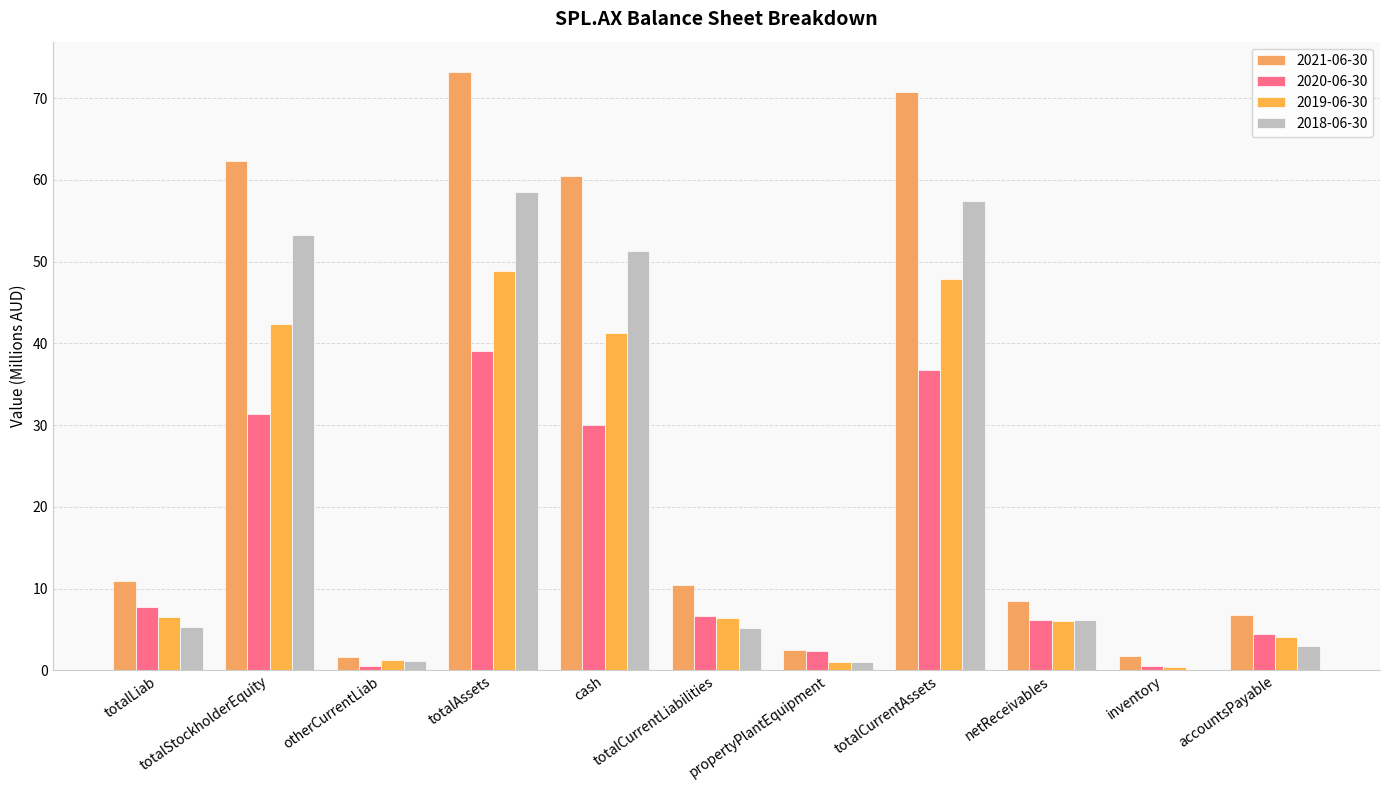

How many groups of bars are there?

11